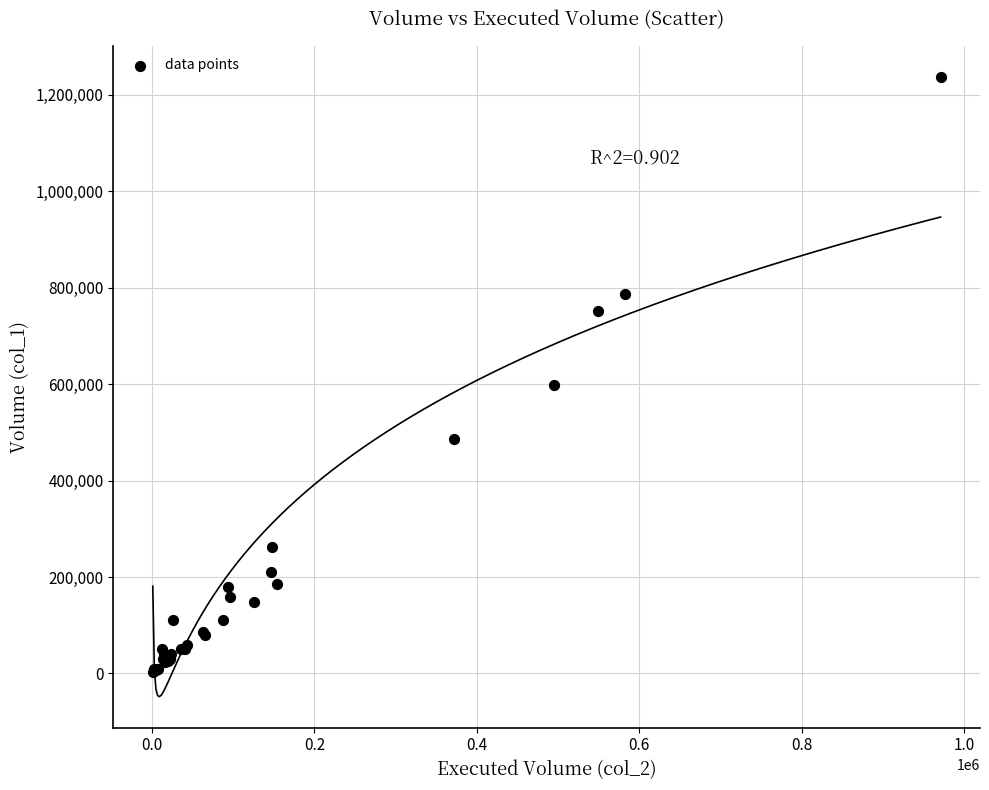

What Y value in the scatter plot is closest to 620000?

599000